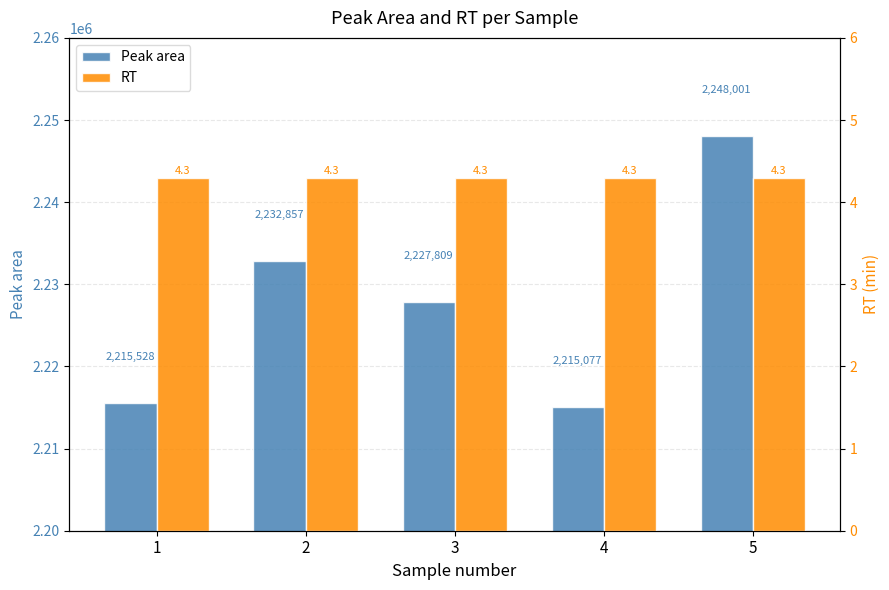

Which category has the lowest value across all series?

1